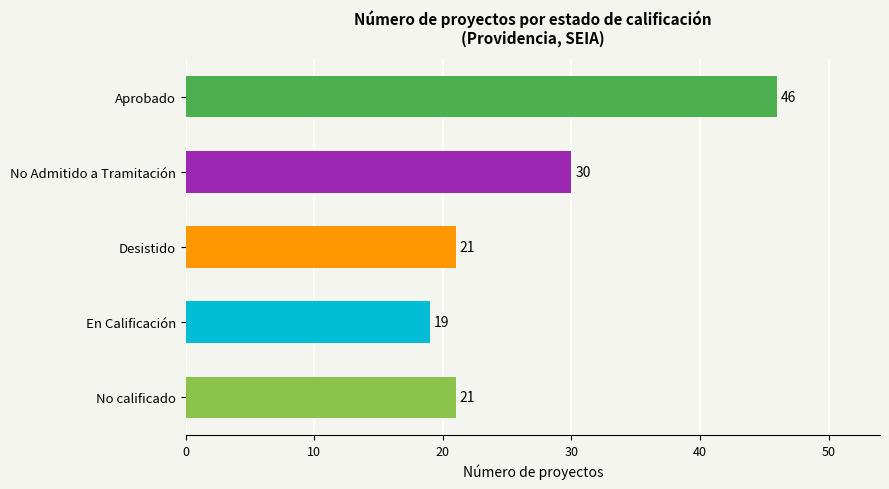

What is the sum of all values?

137